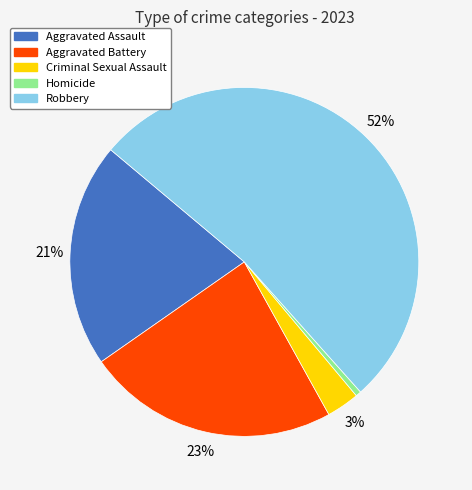

How many slices are in this pie chart?

5